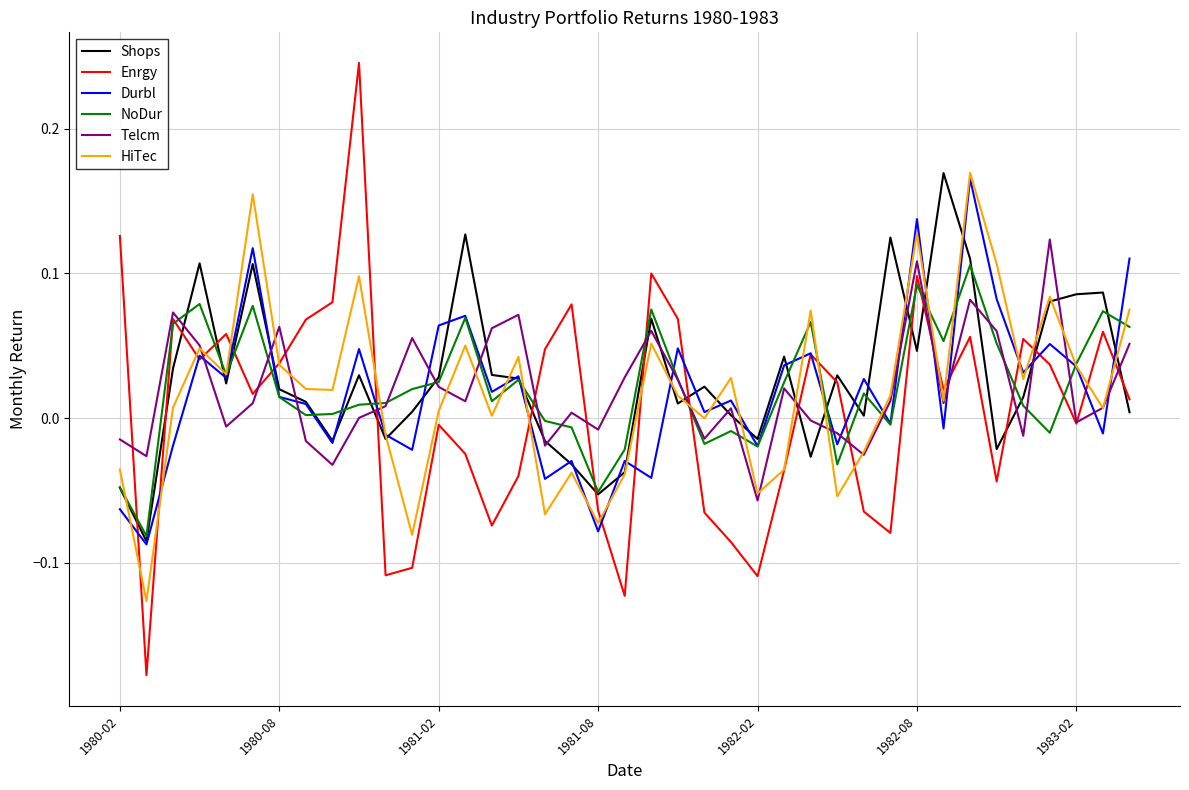

Which series has the widest spread of values?

Enrgy